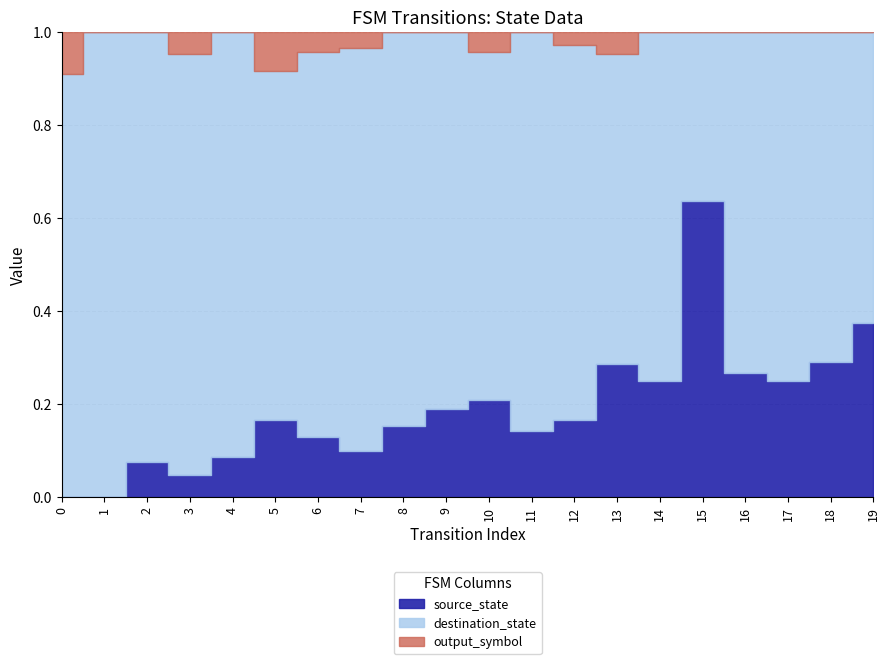

What is the average value of the source_state series?

4